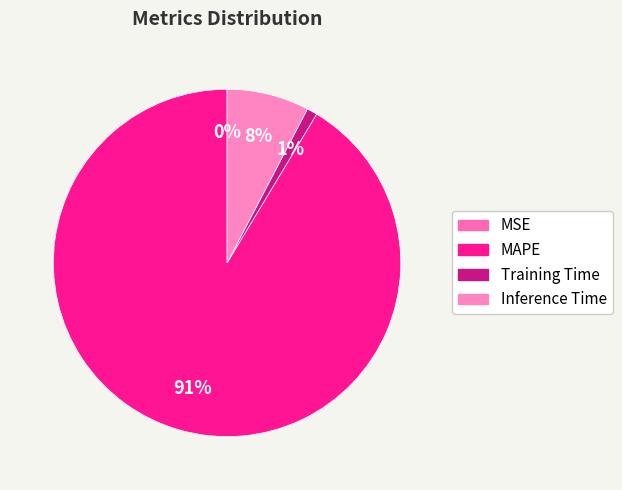

True or false: MAPE accounts for 91% of the total.

True